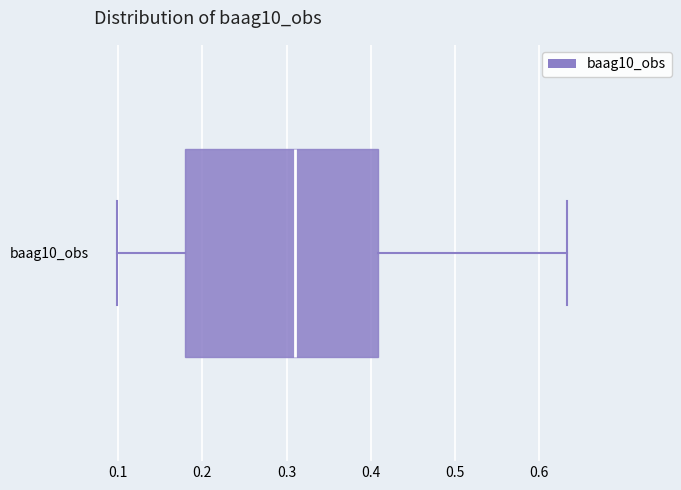

Read this box plot against the x-axis: the position of the median line, the range covered by the box, and the ends of both whiskers. The values are not printed on the chart, so give them approximately, as read against the axis.

median 0.31, box 0.18 to 0.41, whiskers 0.10 to 0.63